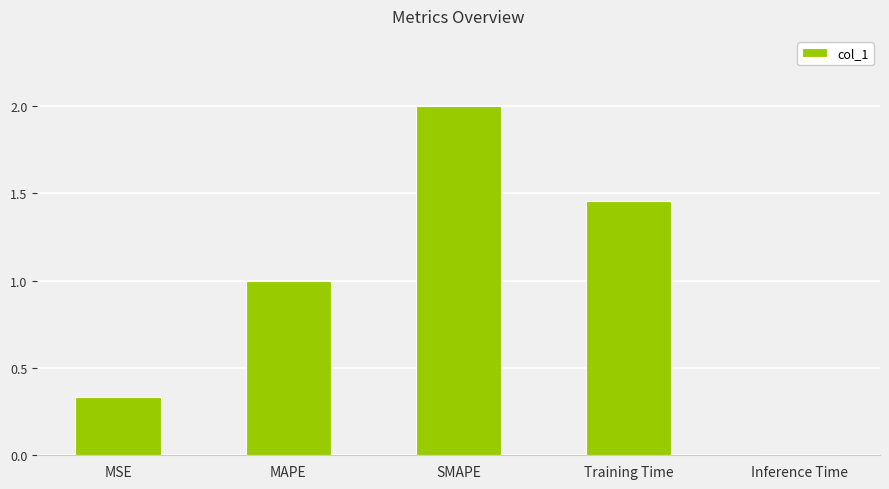

At which label is the value closest to 1?

MAPE